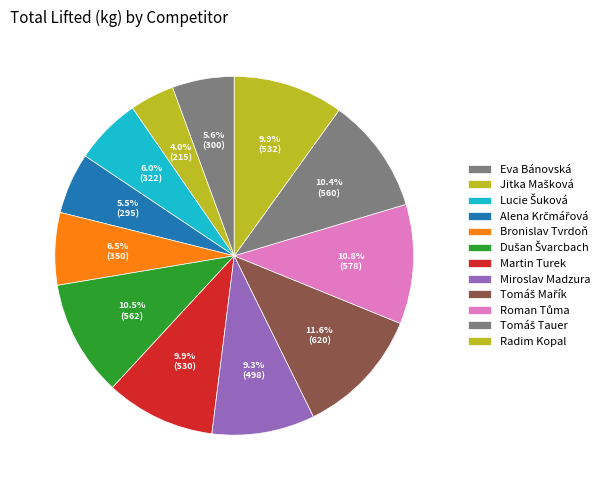

How many slices are in this pie chart?

12